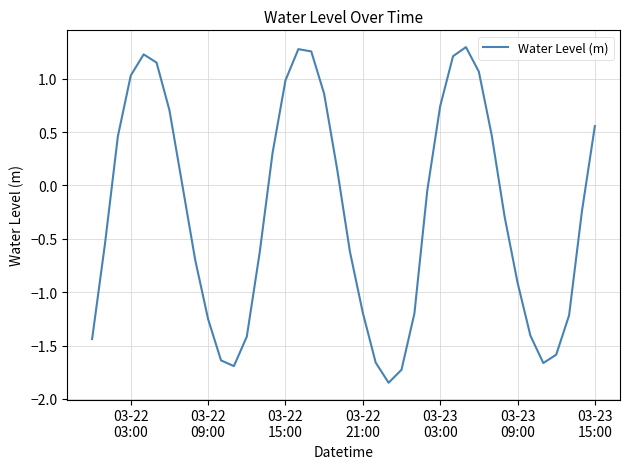

What is the difference between the maximum and minimum values?

3.1